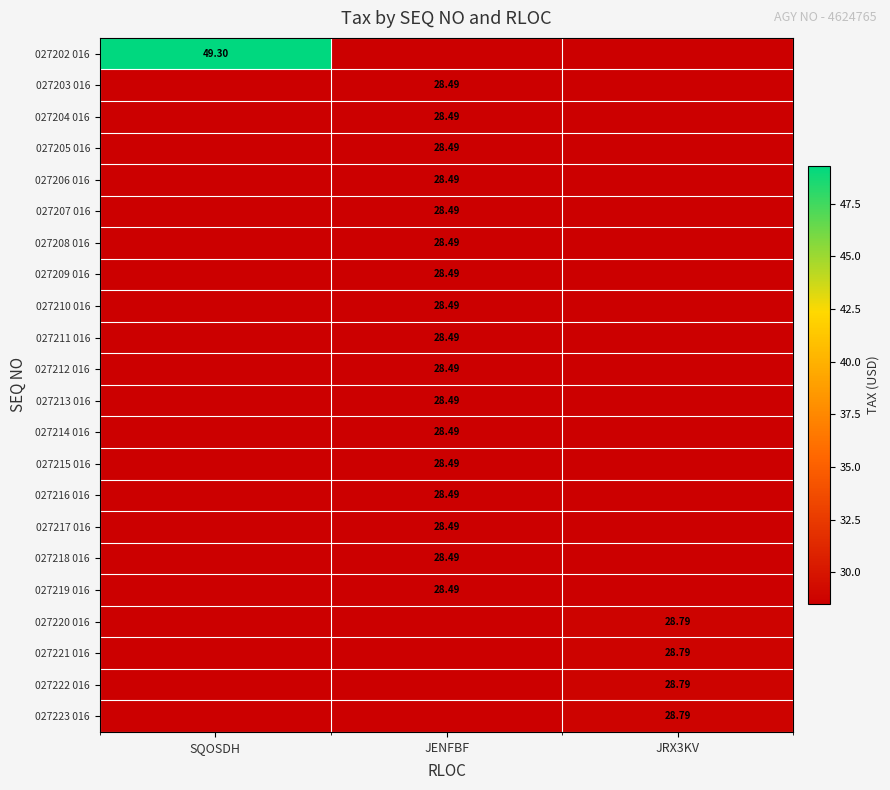

How many series are shown in this chart?

22